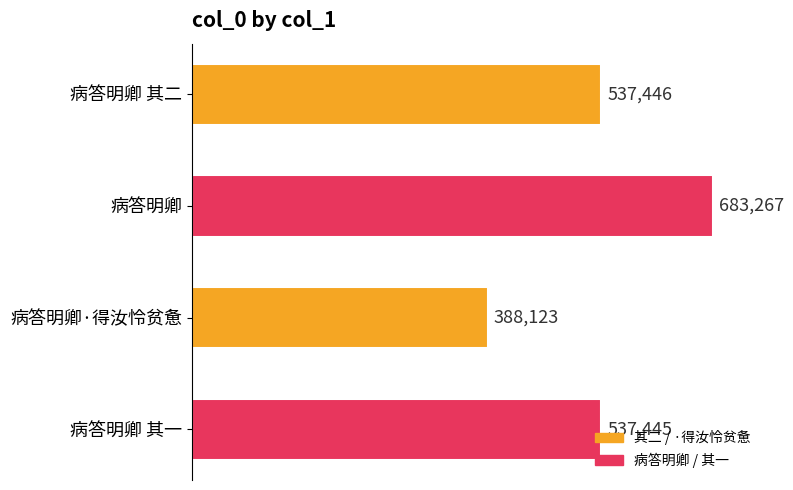

What is the maximum value shown in the chart?

683267